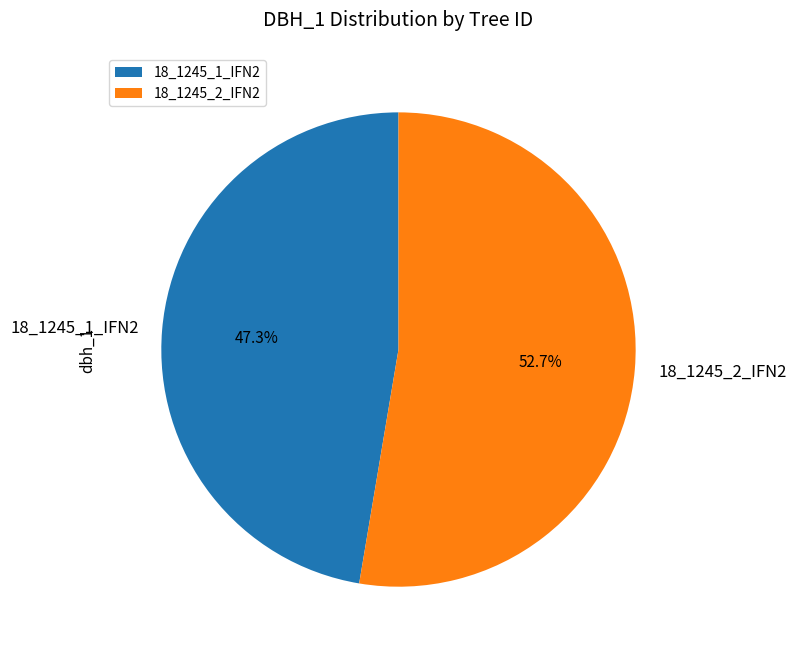

The 18_1245_2_IFN2 slice represents 53% of the pie. True or false?

True